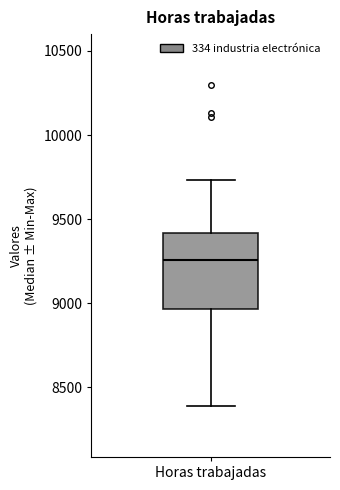

Transcribe this box plot: give where the median line is, the range the box spans, and where the two whiskers end, as read against the y-axis. The values are not printed on the chart, so give them approximately, as read against the axis.

median 9250, box 8950 to 9400, whiskers 8400 to 9750